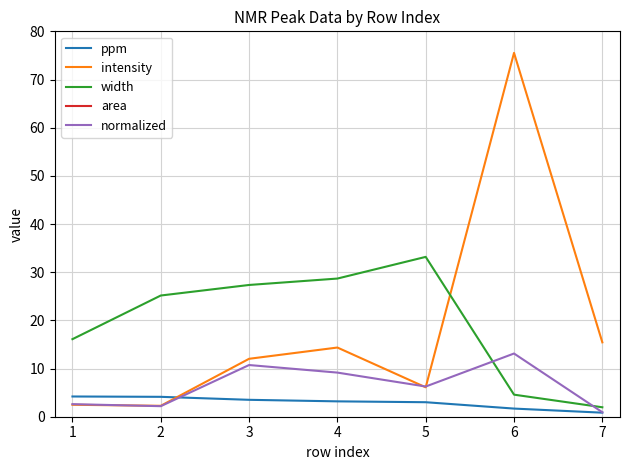

The value of width at 4 is 28.7. True or false?

True